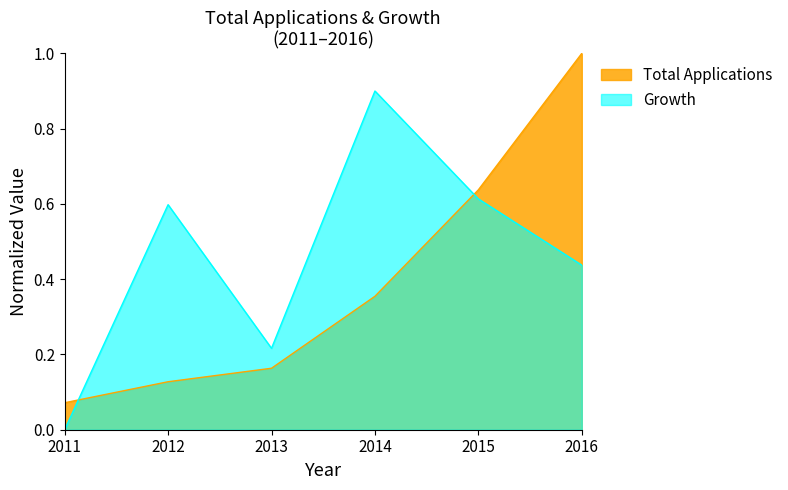

Count the number of data series in this chart.

2